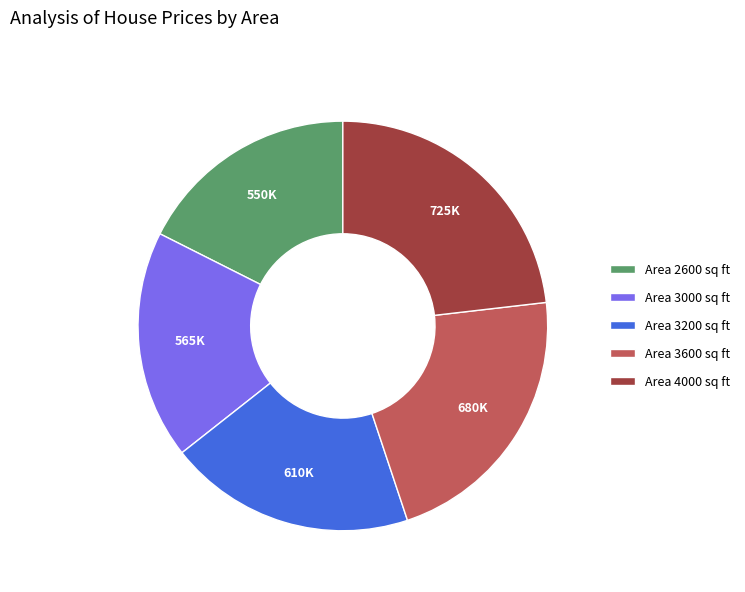

Does any single category account for the majority?

No